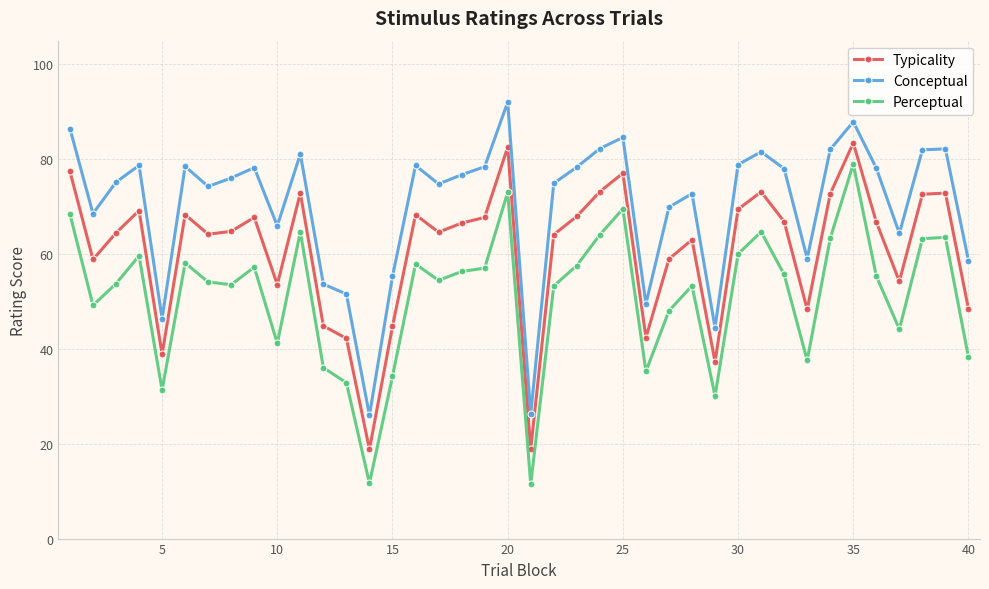

Which series has the largest range (max minus min)?

Perceptual